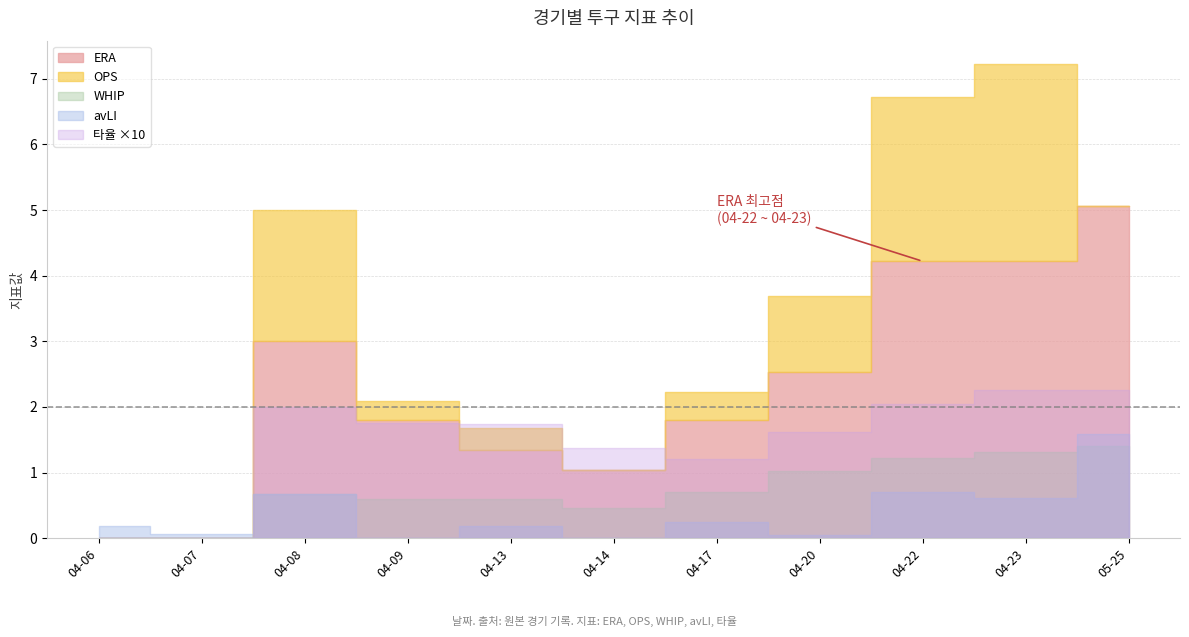

What is the value of the WHIP point at the 4th from the left?

0.6